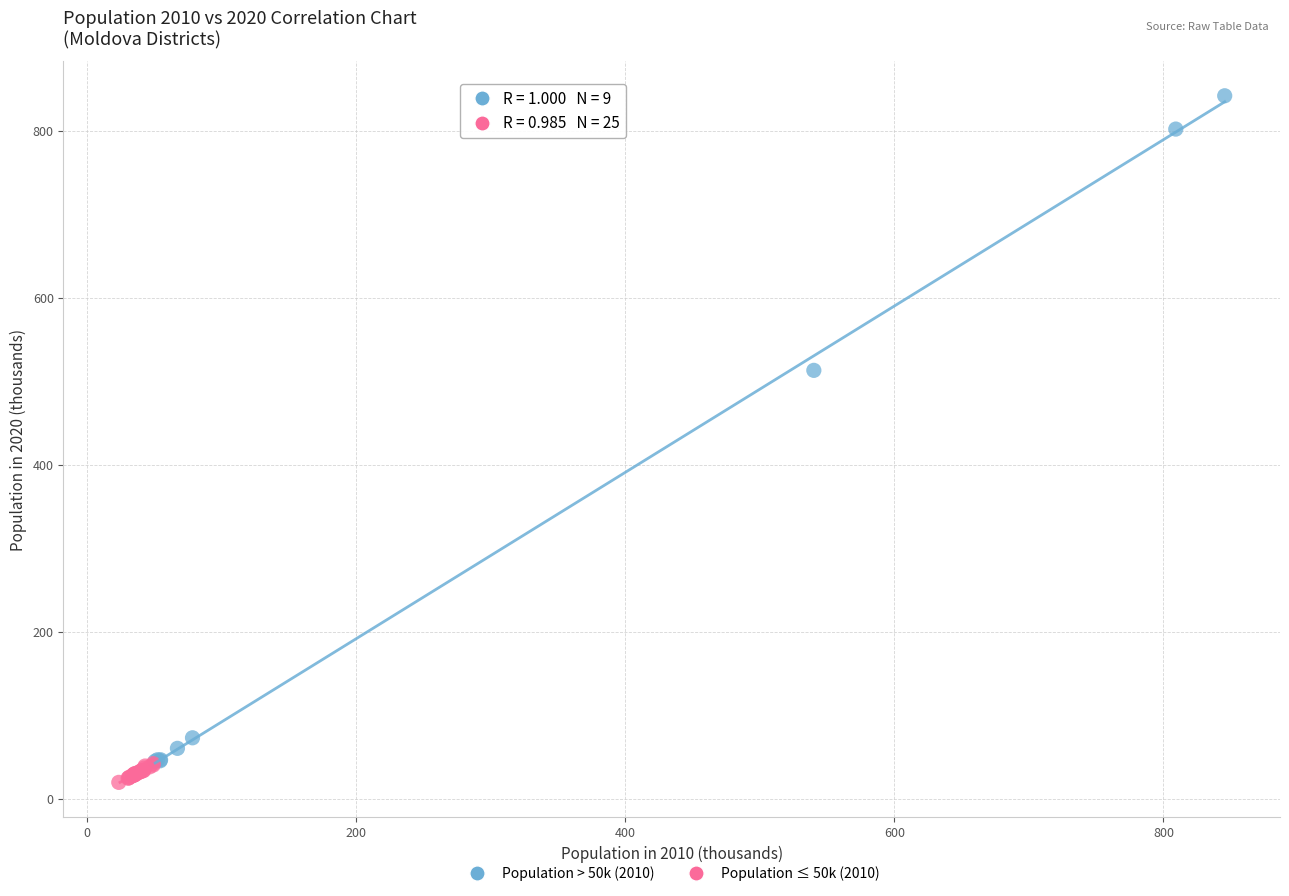

Which series has the largest Y range (max minus min)?

Population > 50k (2010)